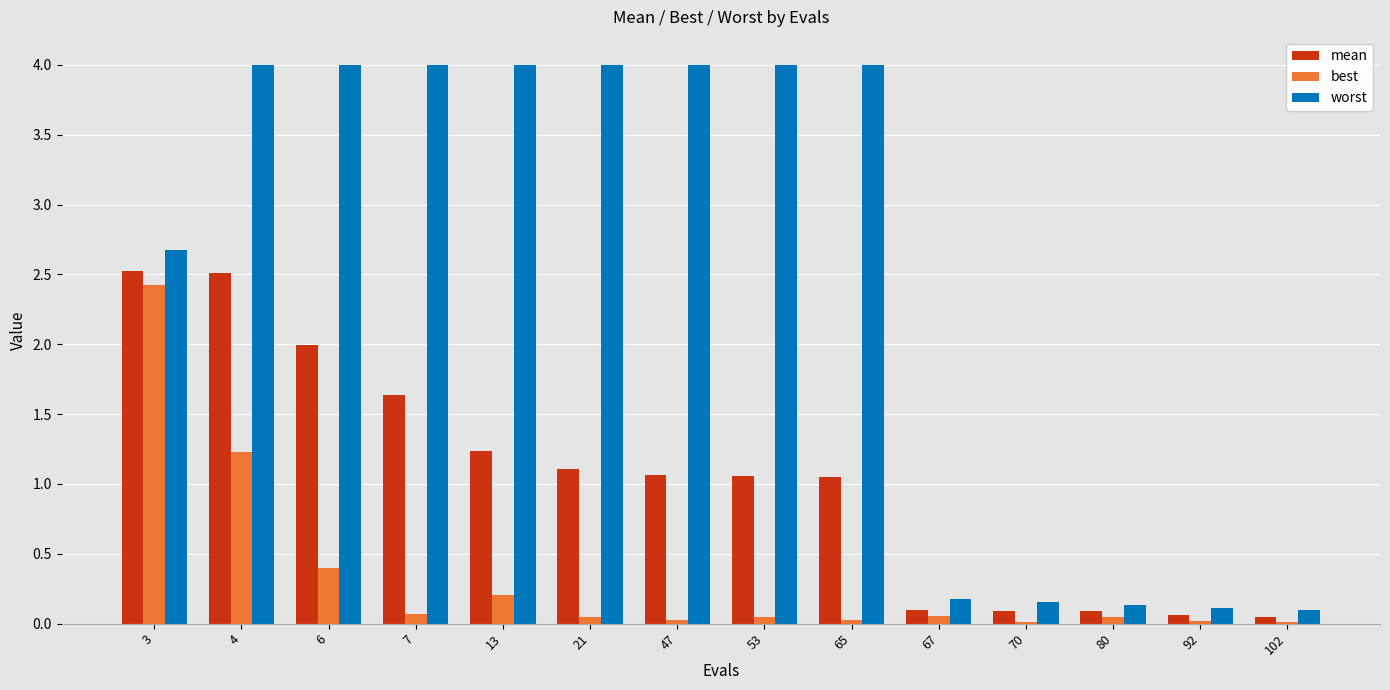

True or false: worst has a value of 0.2 at 67.

True